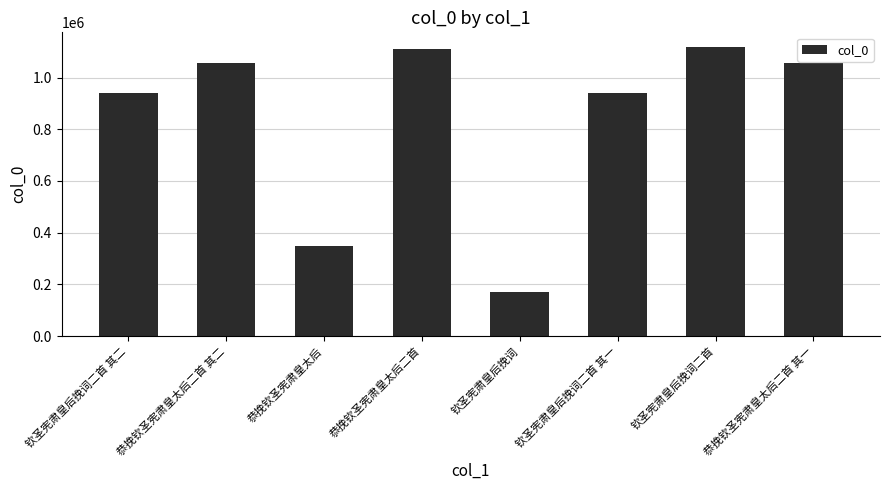

What is the sum of all values?

6741120